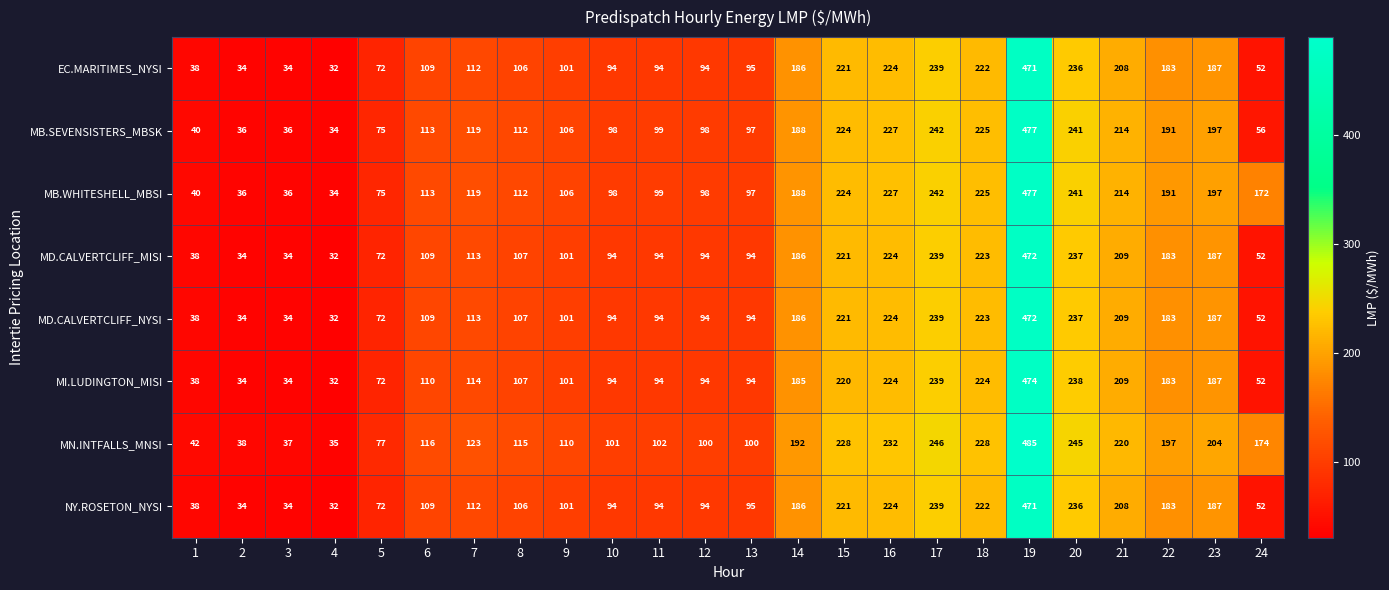

At which label does MB.SEVENSISTERS_MBSK reach its minimum?

4